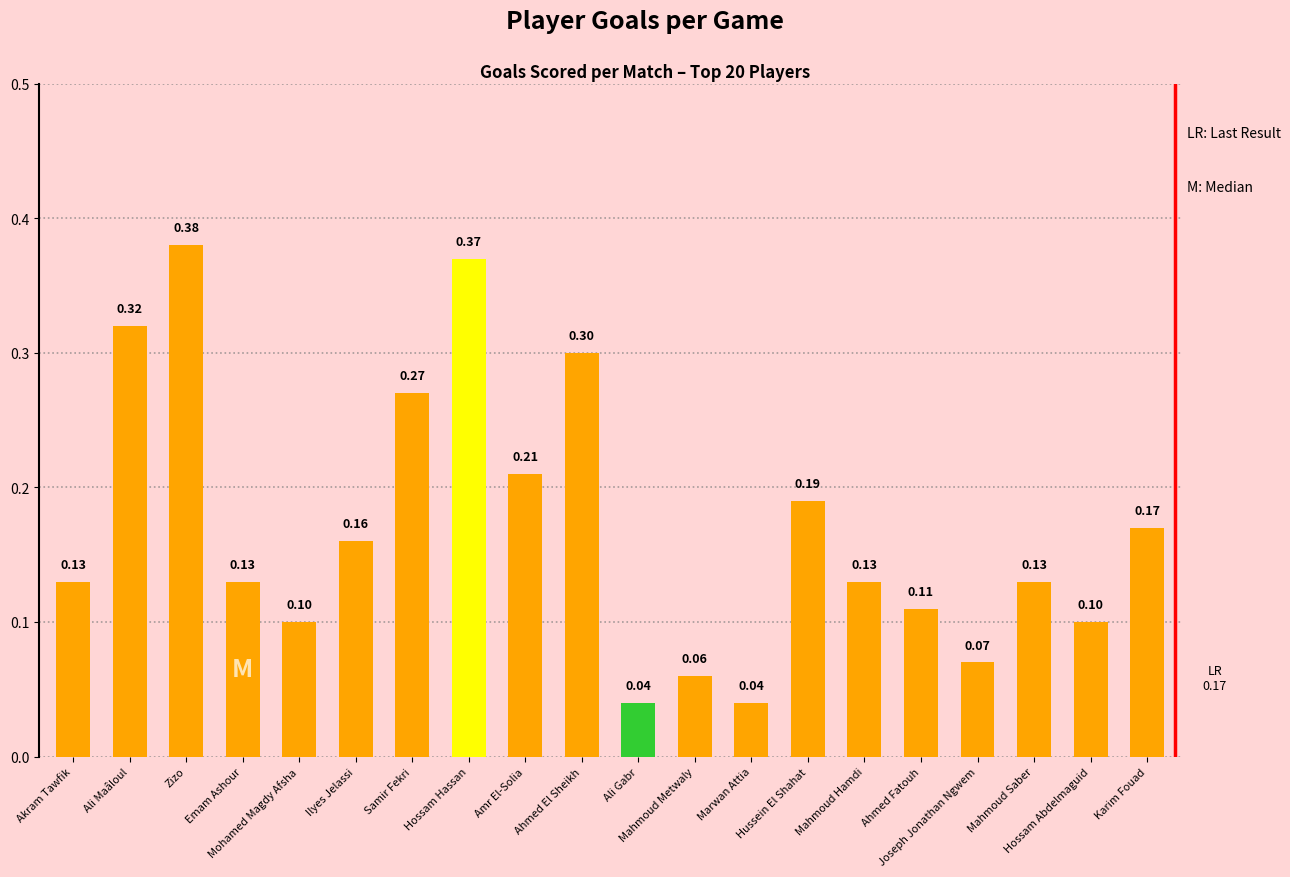

What is the difference between the maximum and minimum values?

0.3